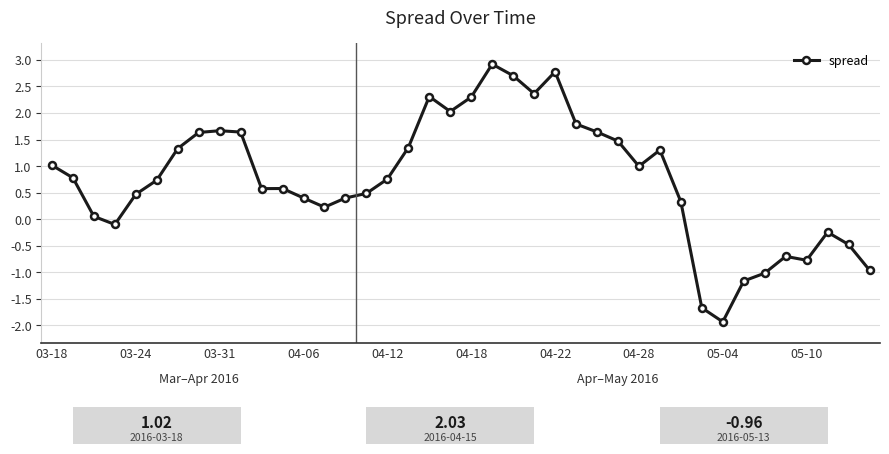

True or false: the data has more than 1 interior local peaks.

True